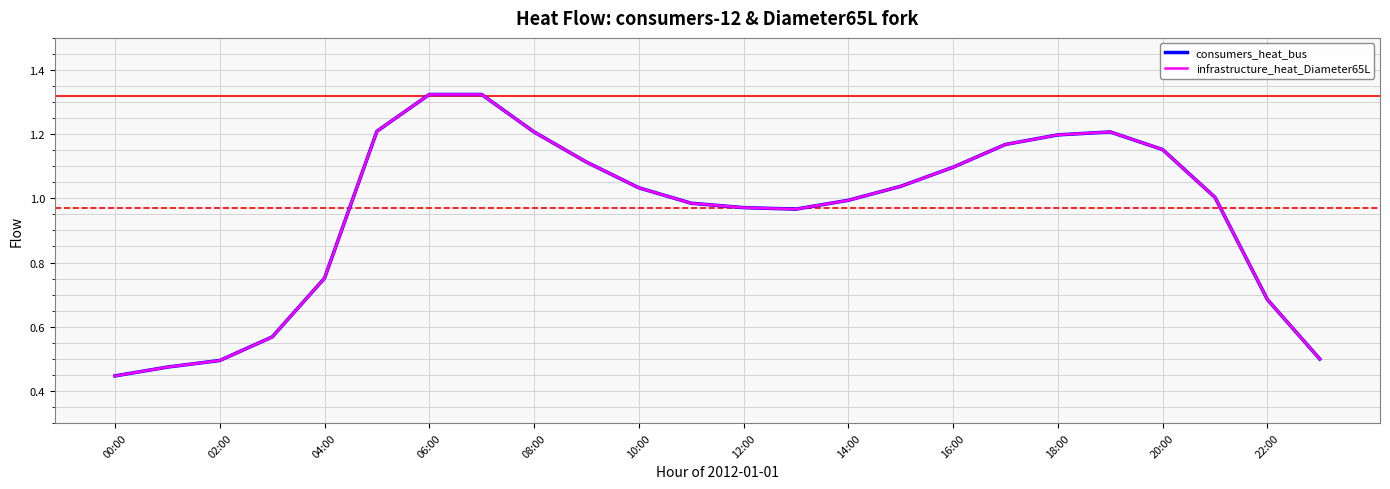

True or false: infrastructure_heat_Diameter65L and consumers_heat_bus cross at least once.

False